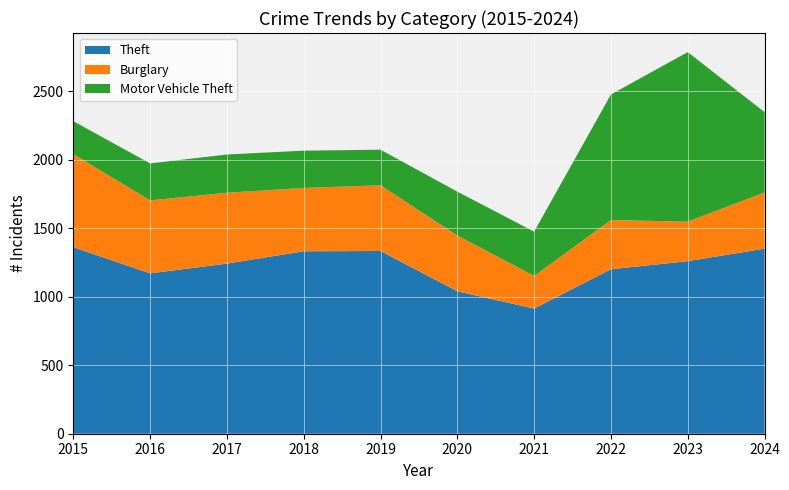

Reading left to right, extract all data points from this chart.

Theft: 1361	1170	1241	1331	1333	1039	913	1200	1259	1350
Burglary: 679	532	517	462	479	407	238	359	288	410
Motor Vehicle Theft: 240	270	279	272	260	320	323	916	1237	586